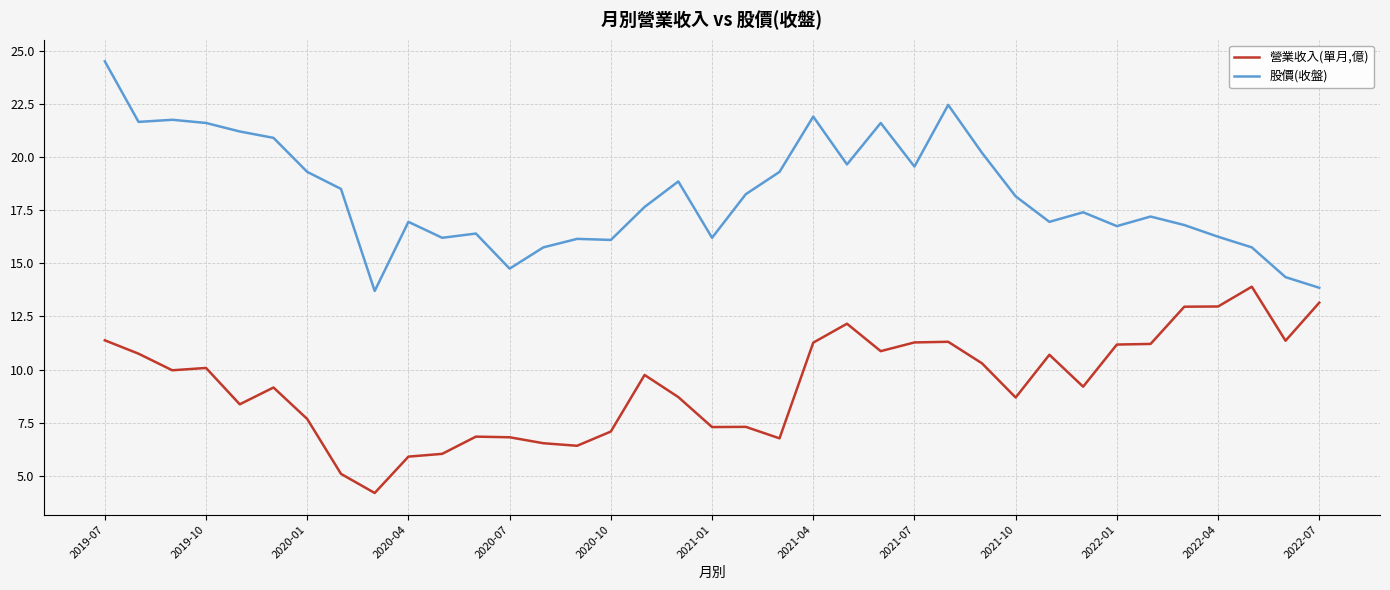

Does the chart display data point markers on the line(s)?

No